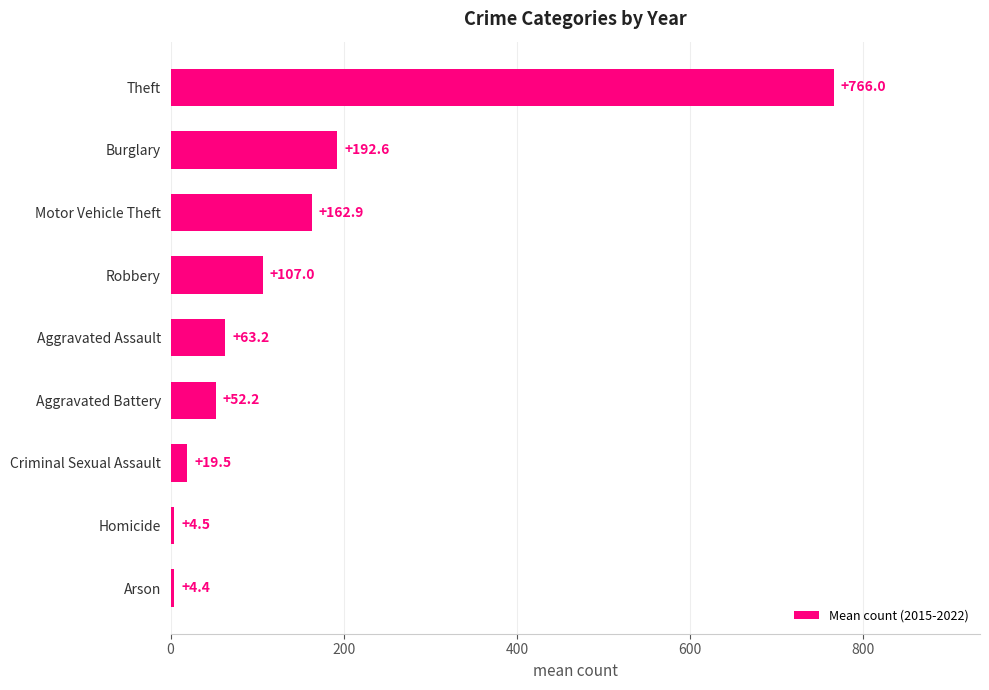

At which label is the value closest to 385?

Burglary